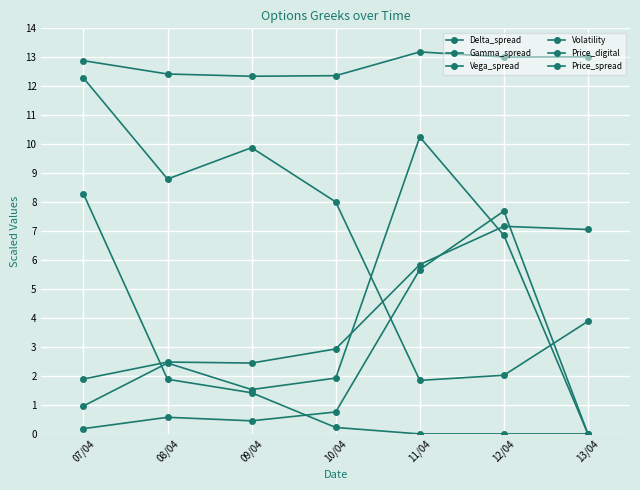

How many data points in Price_spread are above 8?

4